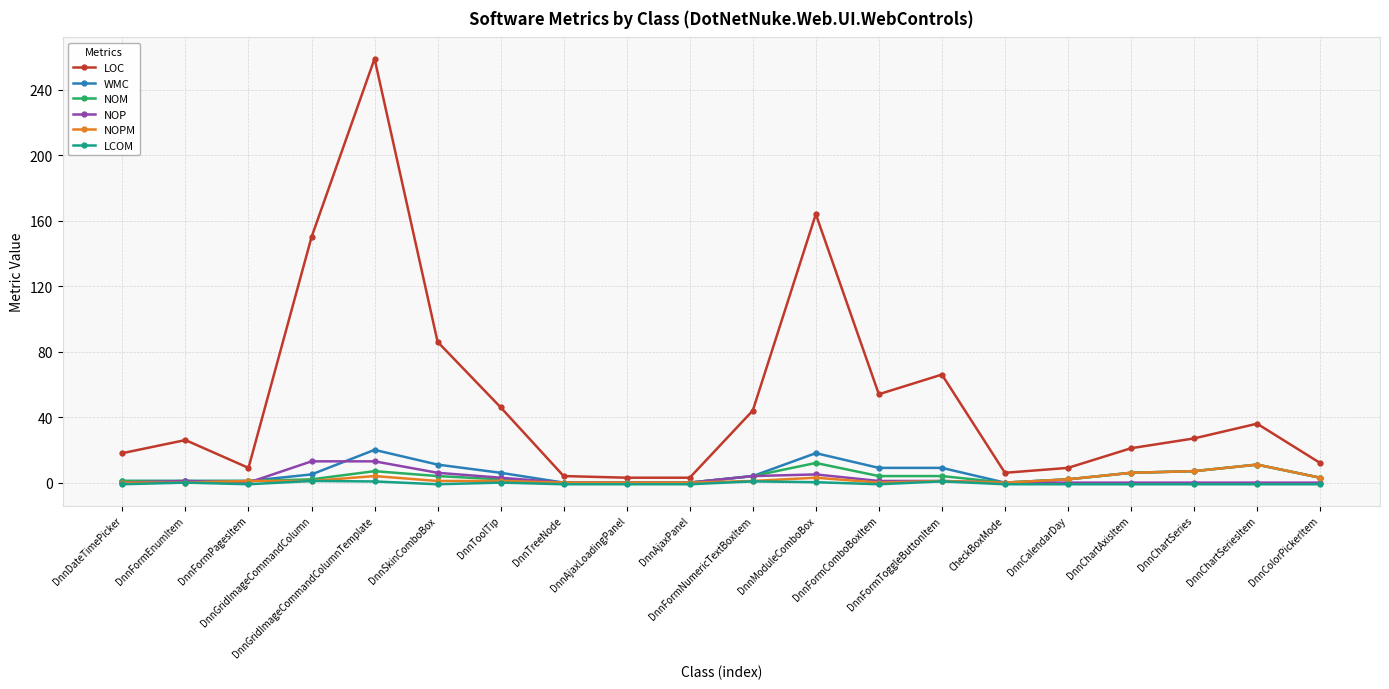

What is the greatest value displayed?

259.0